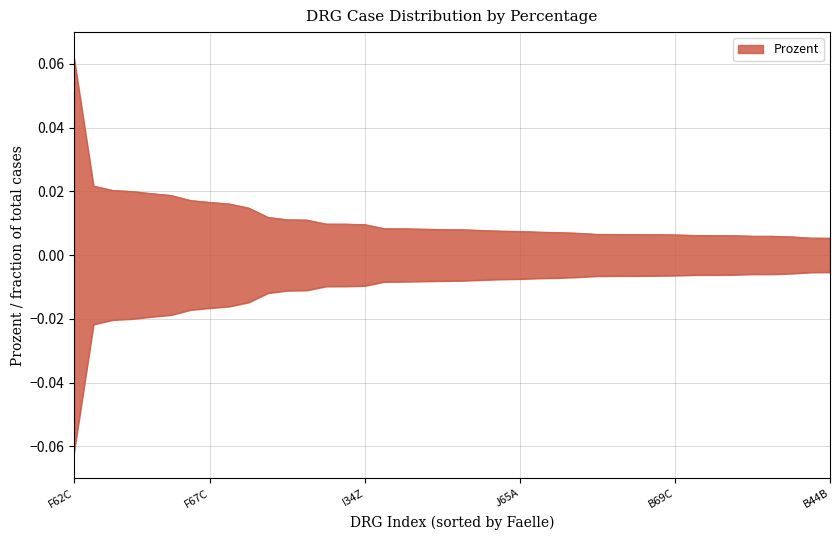

What is the difference between the maximum and minimum values?

0.1